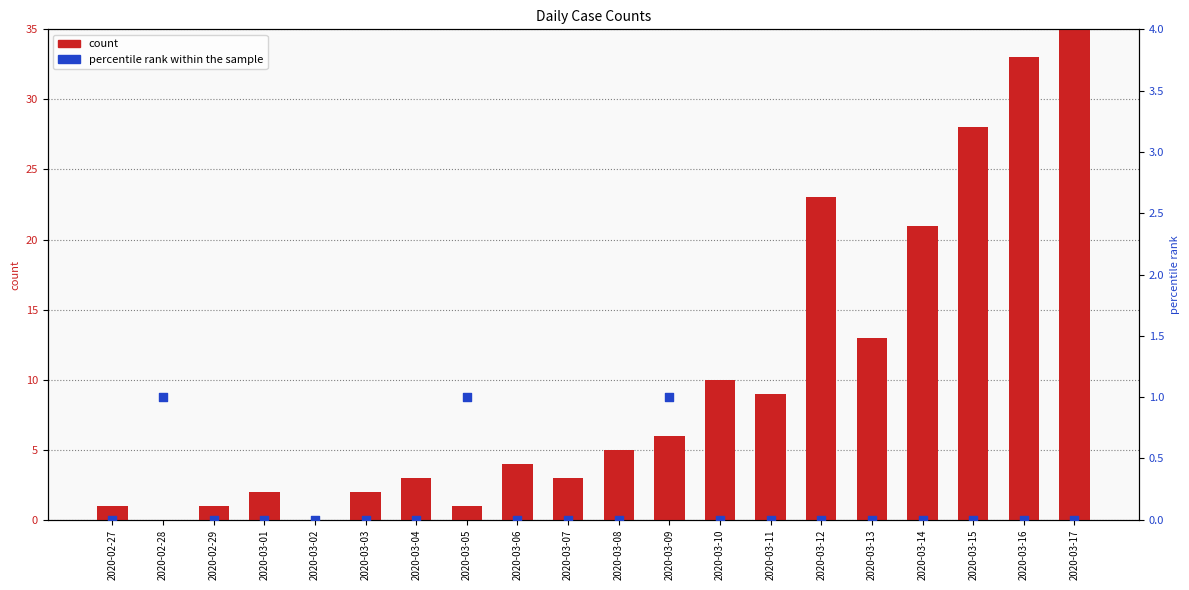

At which category is the sum across all series the highest?

2020-03-17